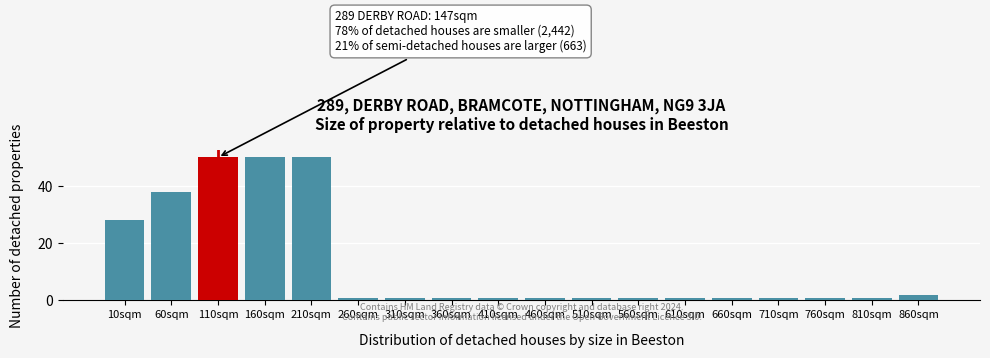

Reading right to left, extract all data points from this chart.

860sqm=2	810sqm=1	760sqm=1	710sqm=1	660sqm=1	610sqm=1	560sqm=1	510sqm=1	460sqm=1	410sqm=1	360sqm=1	310sqm=1	260sqm=1	210sqm=50	160sqm=50	110sqm=50	60sqm=38	10sqm=28